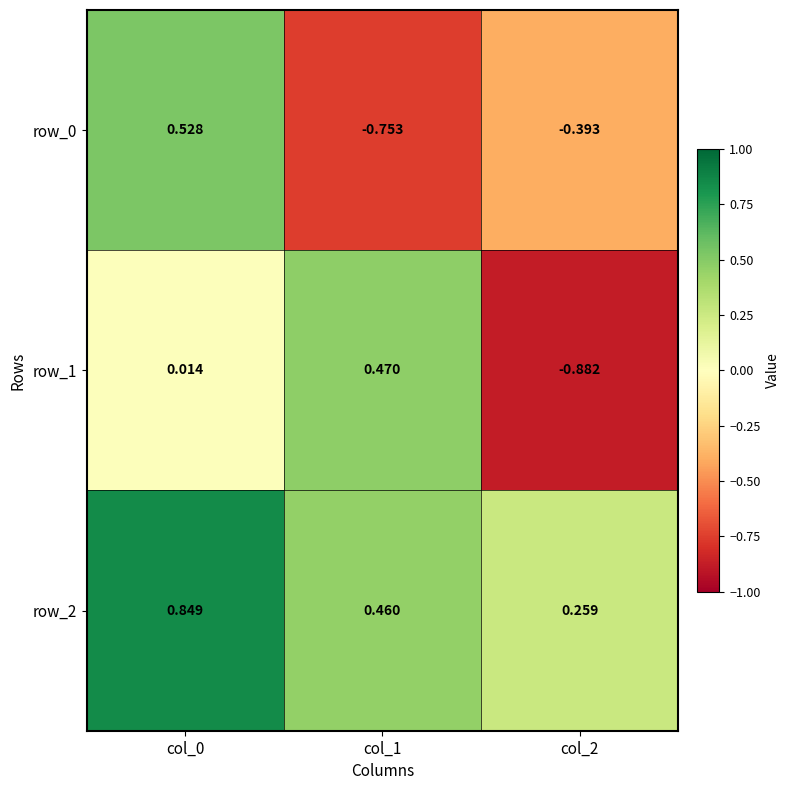

What is the difference between the maximum and minimum values in the row_2 series?

0.6